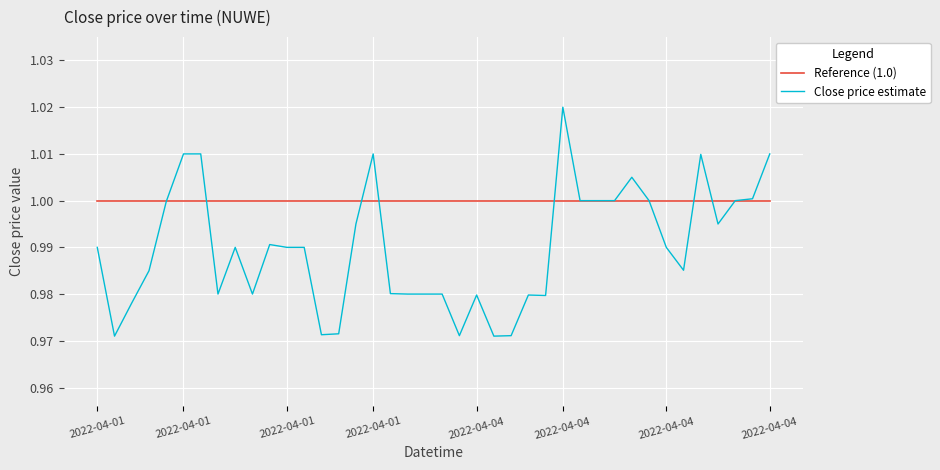

Rank the series by their average value, from lowest to highest.

Close price estimate, Reference (1.0)